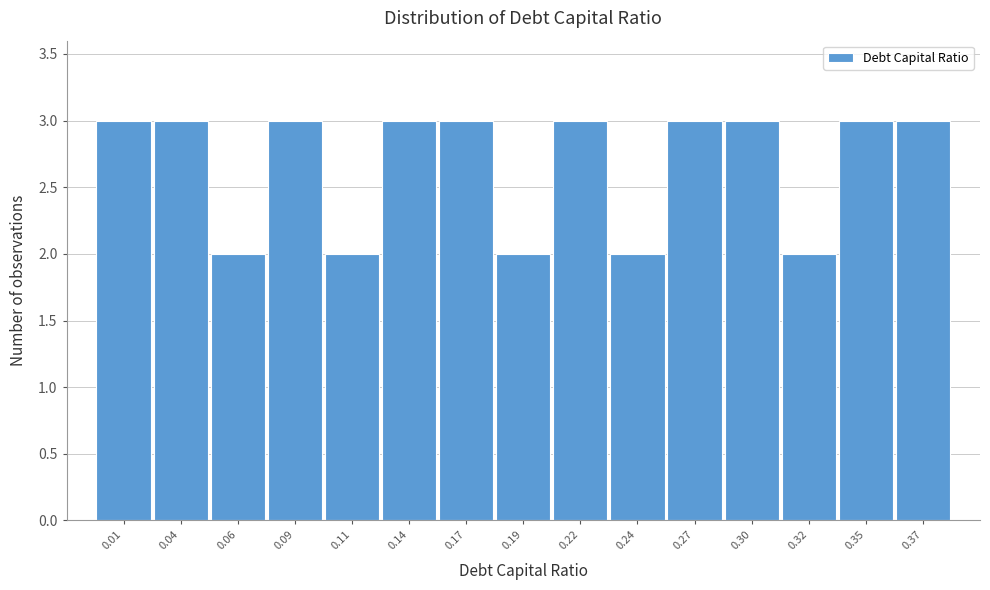

Reading left to right, extract all data points from this chart.

0.01=3	0.04=3	0.06=2	0.09=3	0.11=2	0.14=3	0.17=3	0.19=2	0.22=3	0.24=2	0.27=3	0.30=3	0.32=2	0.35=3	0.37=3